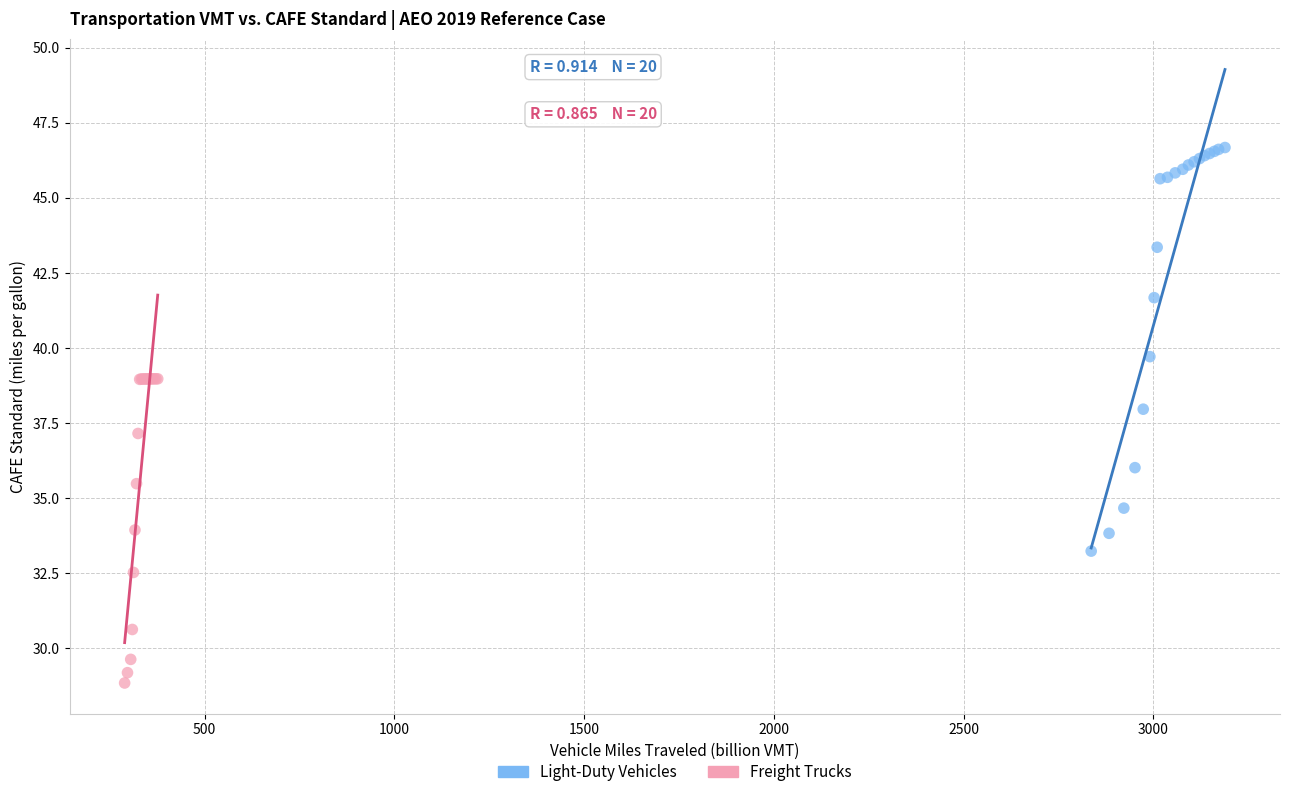

Which series contains the highest Y value?

Light-Duty Vehicles